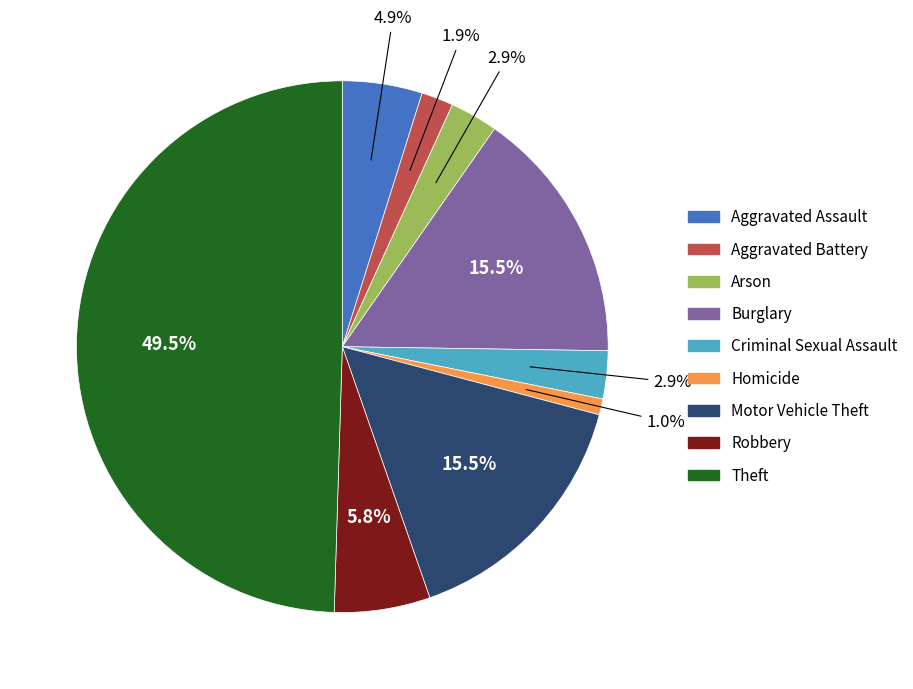

Which slice is the largest?

Theft